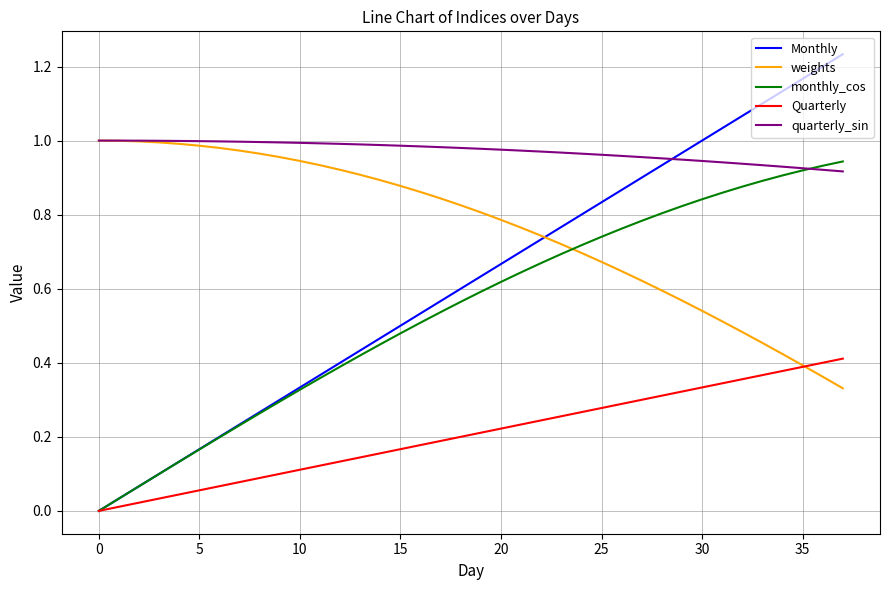

Which series ends up on top after the final intersection of quarterly_sin and monthly_cos?

monthly_cos